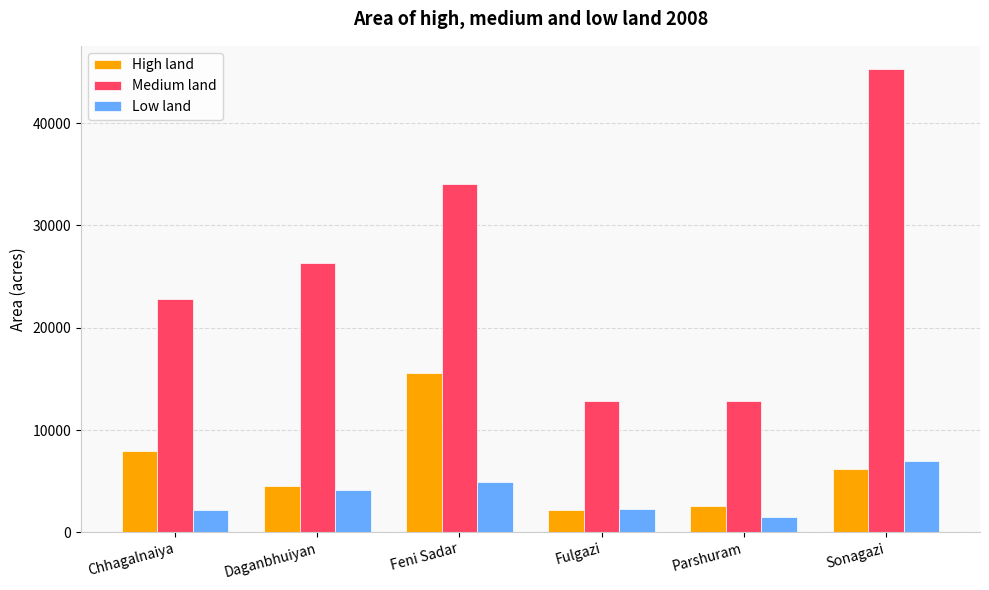

What position from the left is Parshuram?

5